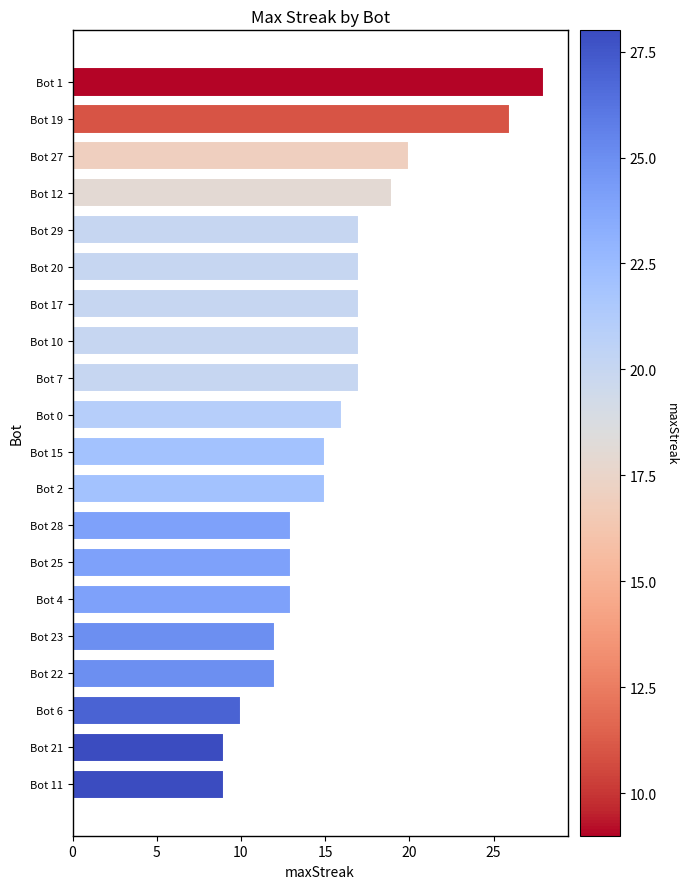

Are the bars grouped side by side (vs. stacked)?

No